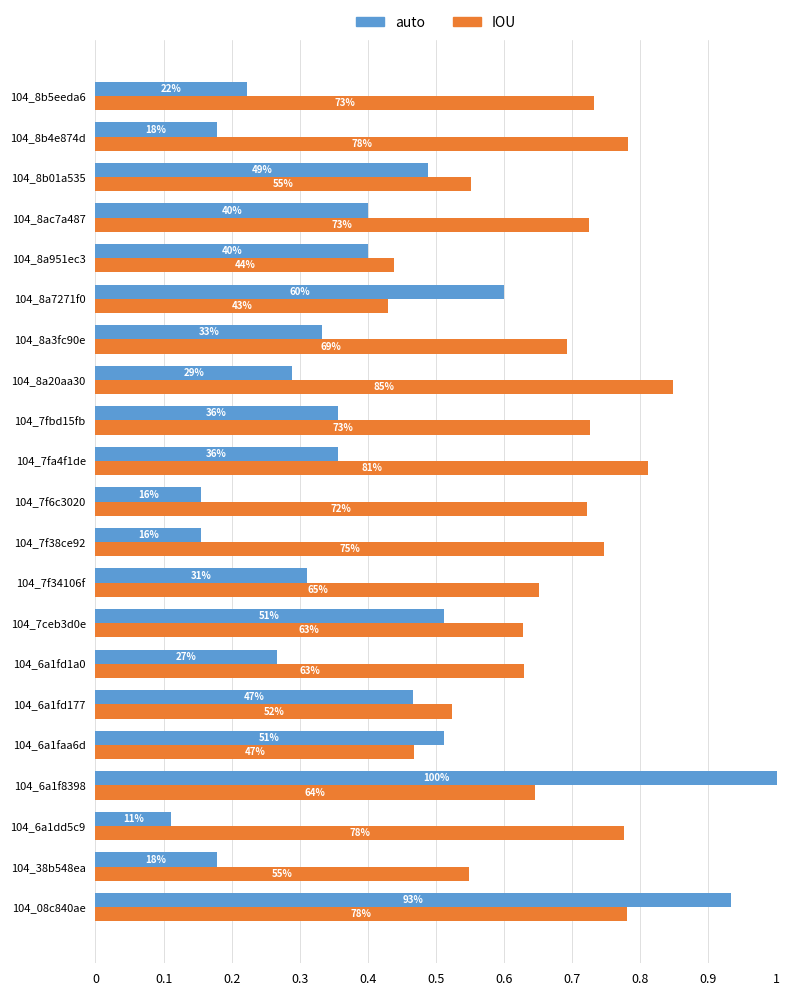

What are all the series names shown in the legend?

auto, IOU